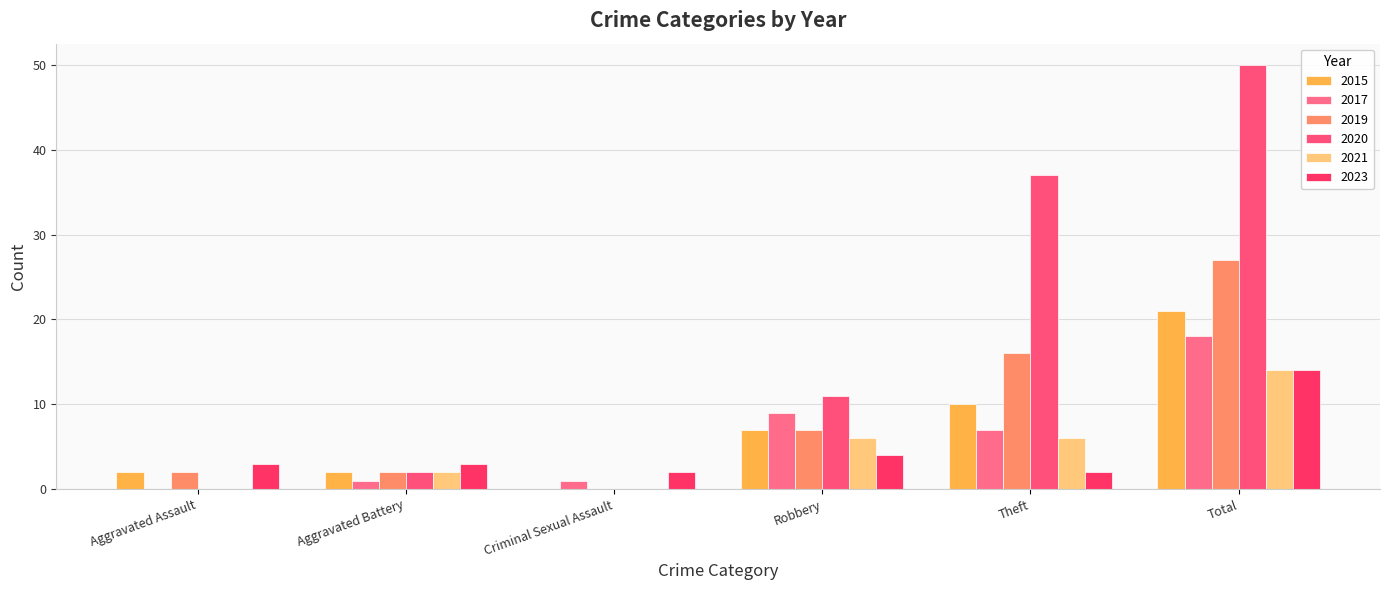

True or false: 2020 has a value of 50 at Total.

True